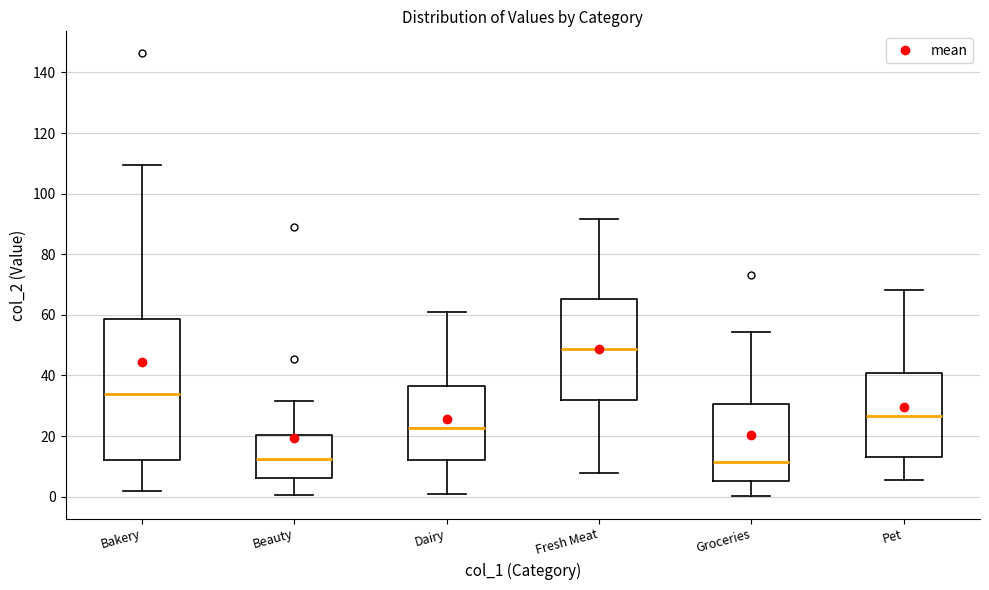

Which box is the tallest, from its lower edge to its upper edge?

Bakery